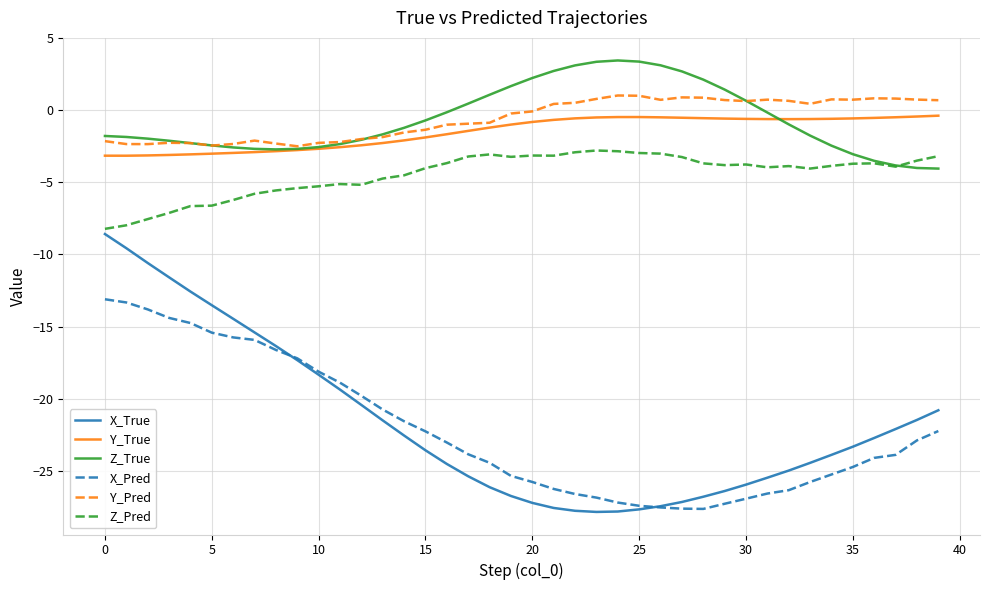

Which series has the widest spread of values?

X_True